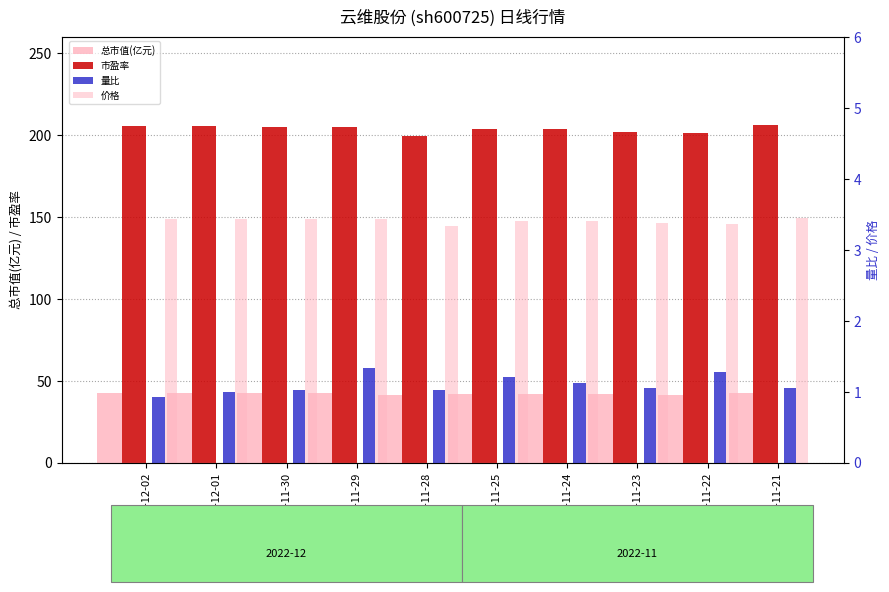

Reading left to right, list all the values displayed in this chart.

总市值(亿元): 42.4	42.4	42.3	42.3	41.2	42.0	42.0	41.7	41.5	42.5
市盈率: 205.7	205.7	205.1	205.1	199.7	203.9	203.9	202.1	201.5	206.2
量比: 0.9	1.0	1.0	1.3	1.0	1.2	1.1	1.1	1.3	1.1
价格: 3.4	3.4	3.4	3.4	3.3	3.4	3.4	3.4	3.4	3.5